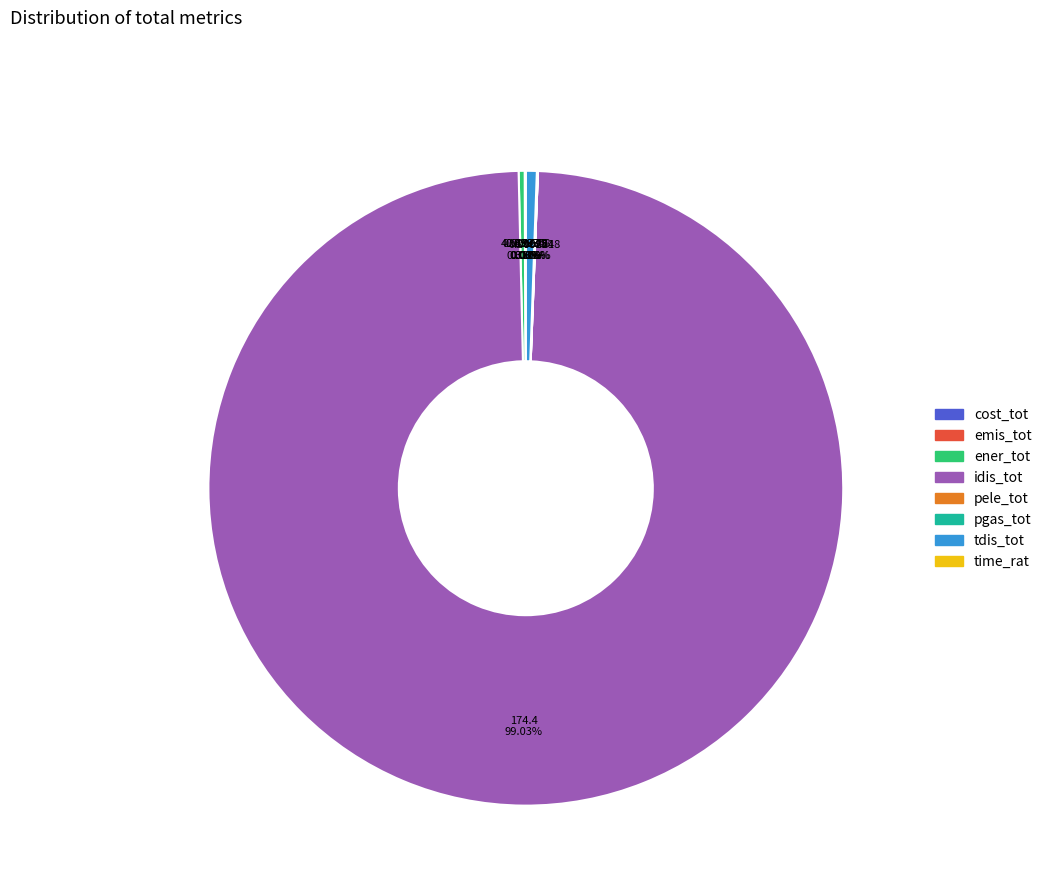

Which category has the biggest portion of the pie?

idis_tot